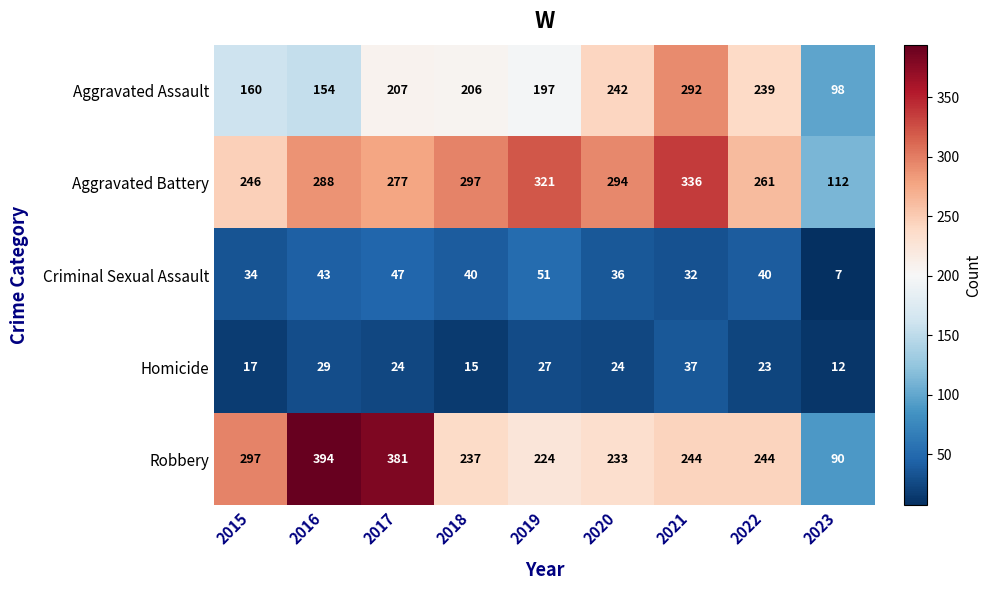

What is the greatest value displayed?

394